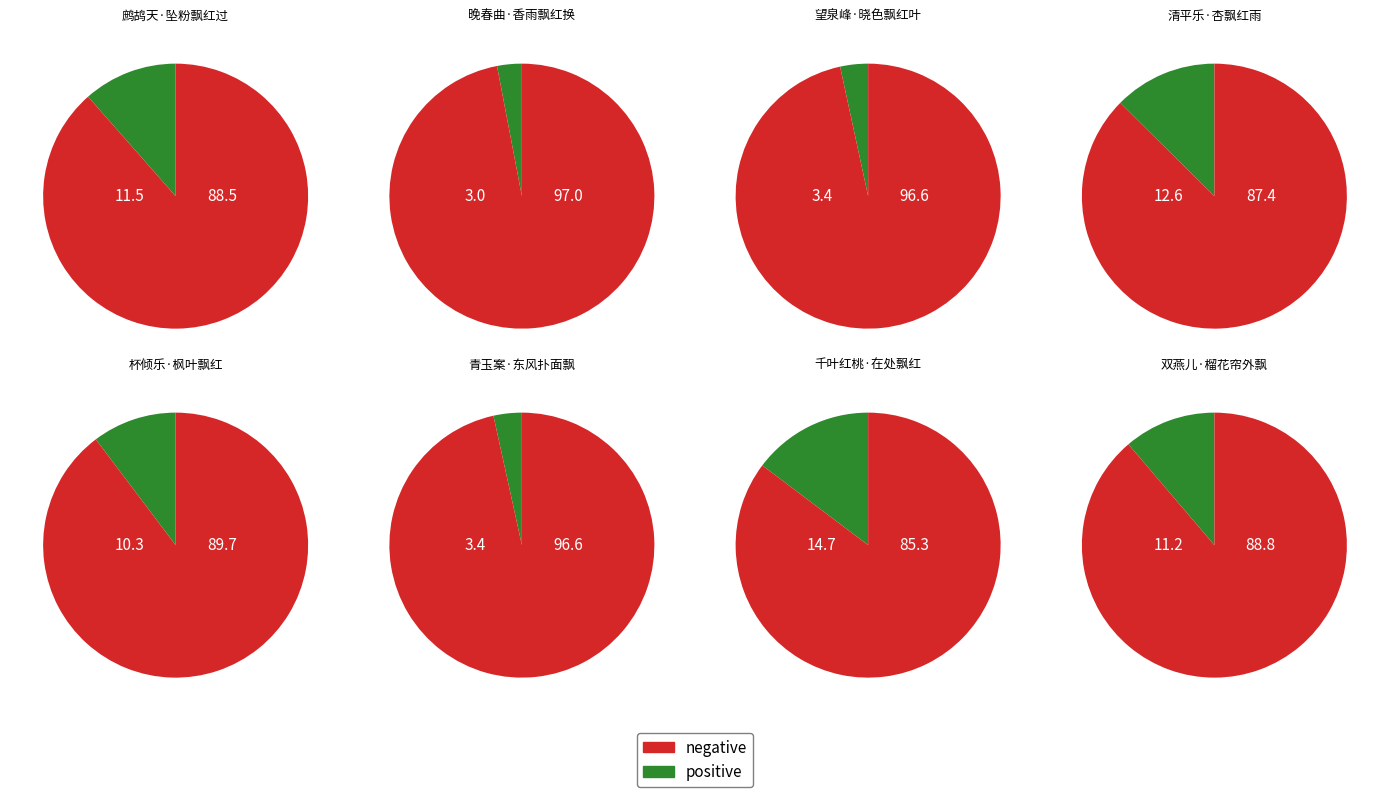

To the nearest percent, what is the average slice percentage?

9%